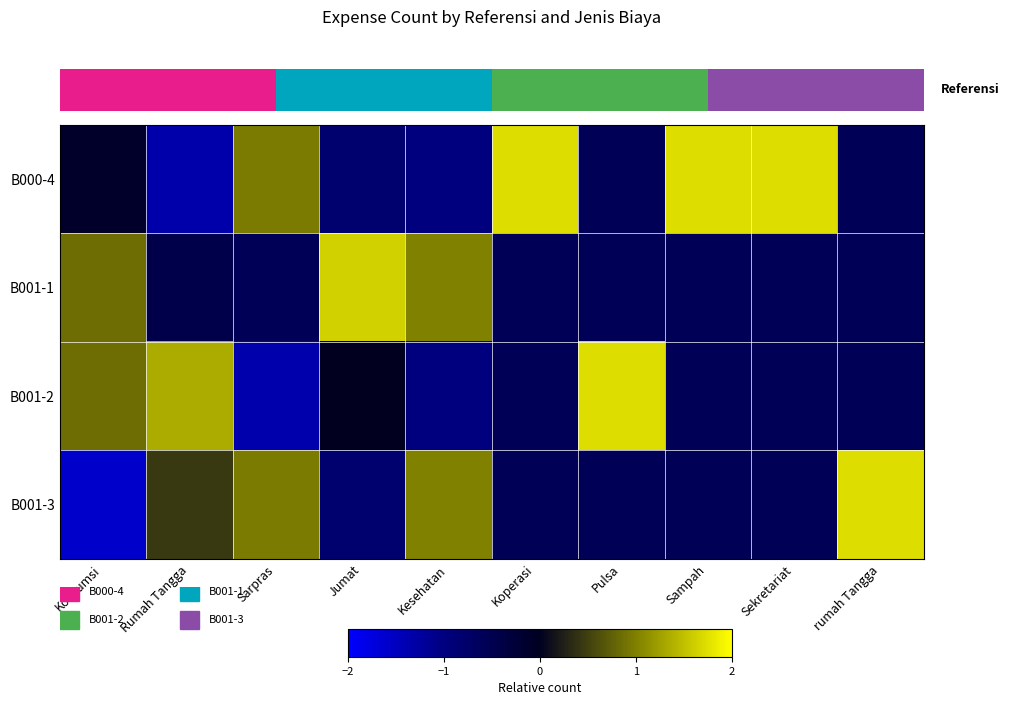

Which category has the highest value in the B000-4 series?

Koperasi